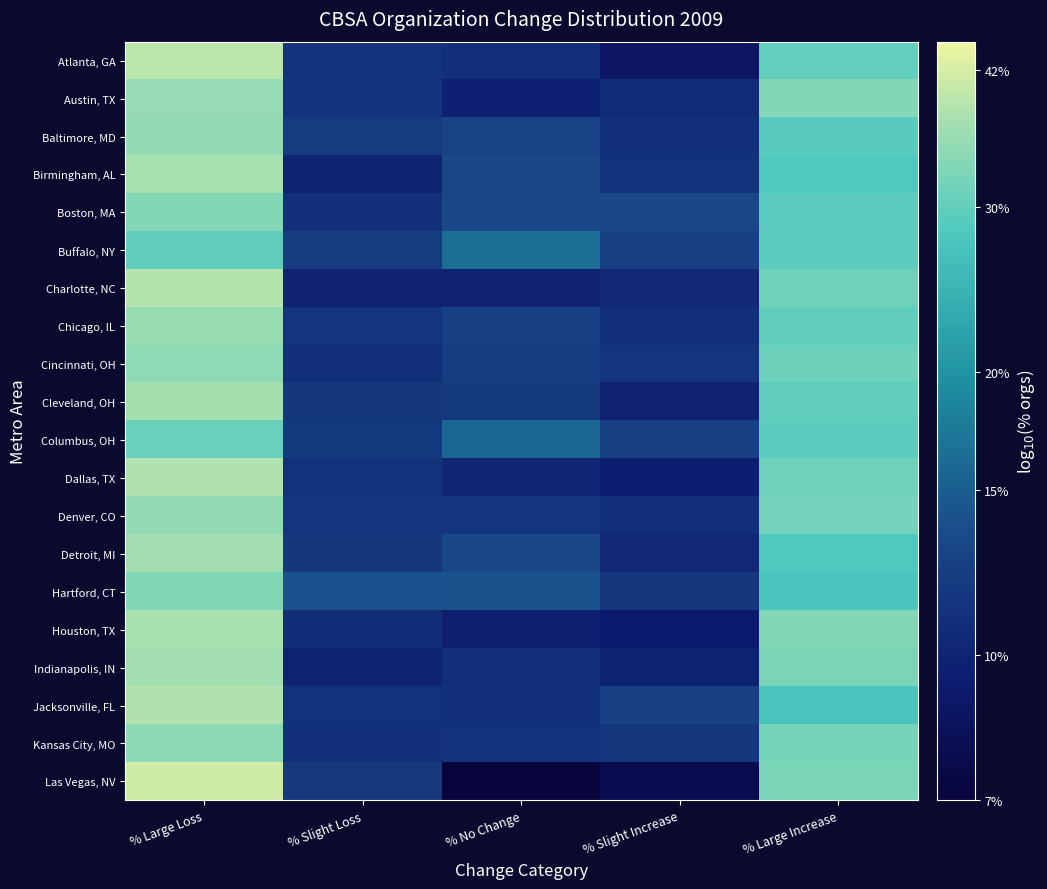

What is the difference between the highest and lowest values at % Large Loss?

0.1